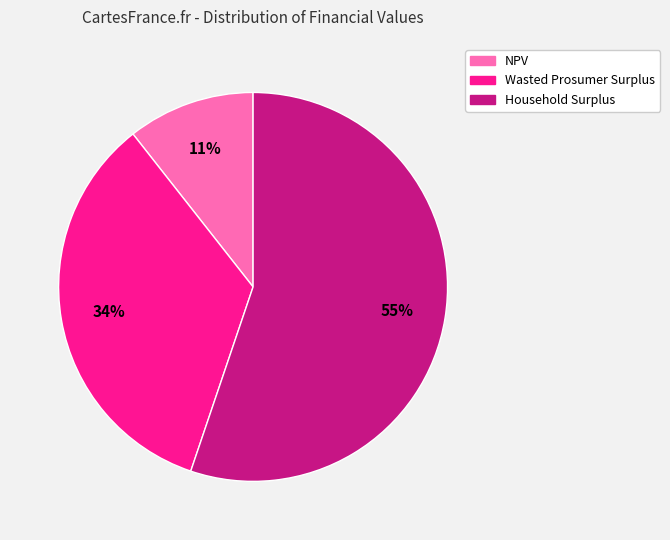

Does any single category account for the majority?

Yes